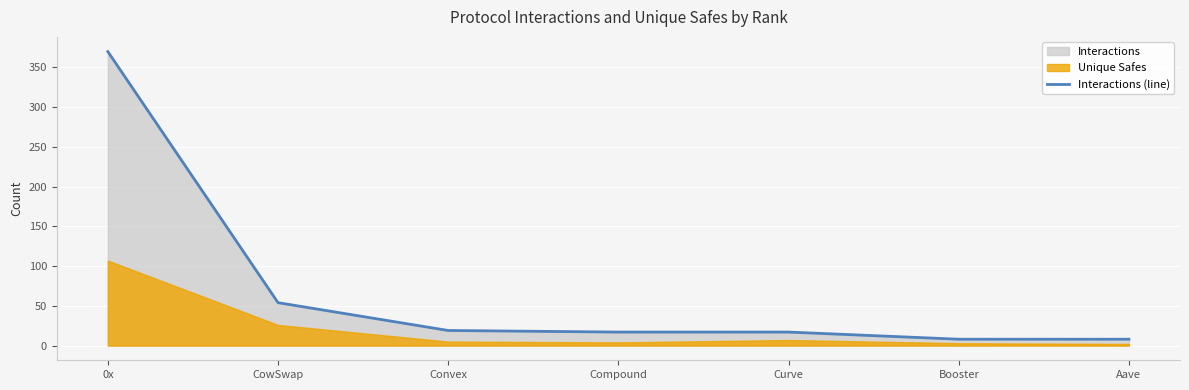

Rank the categories by value from lowest to highest.

Booster, Aave, Compound, Curve, Convex, CowSwap, 0x